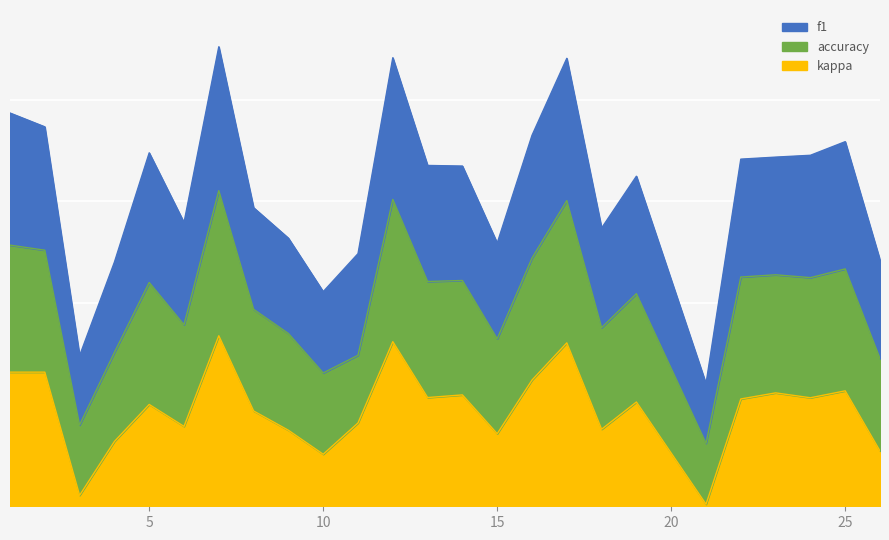

True or false: f1 has a value of 1.5 at 8.

True